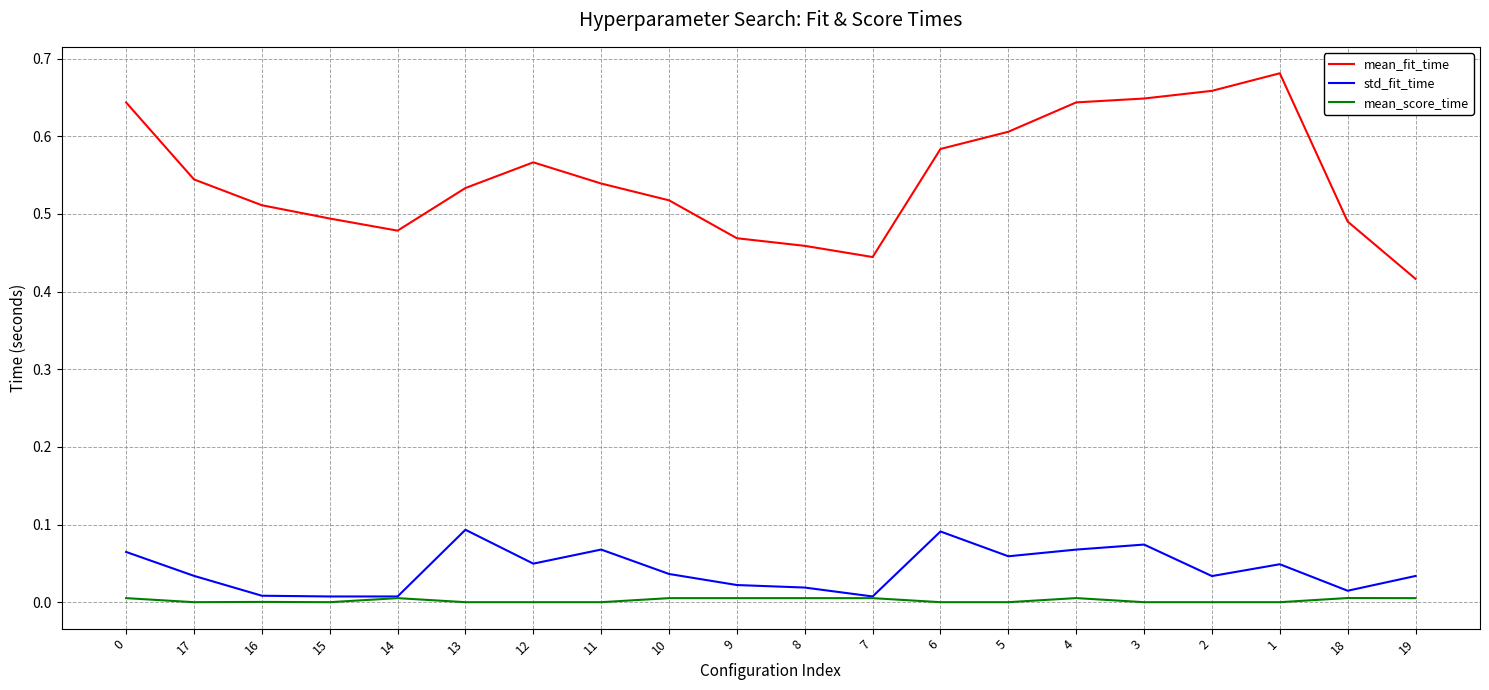

The value of mean_fit_time at 6 is 0.6. True or false?

True